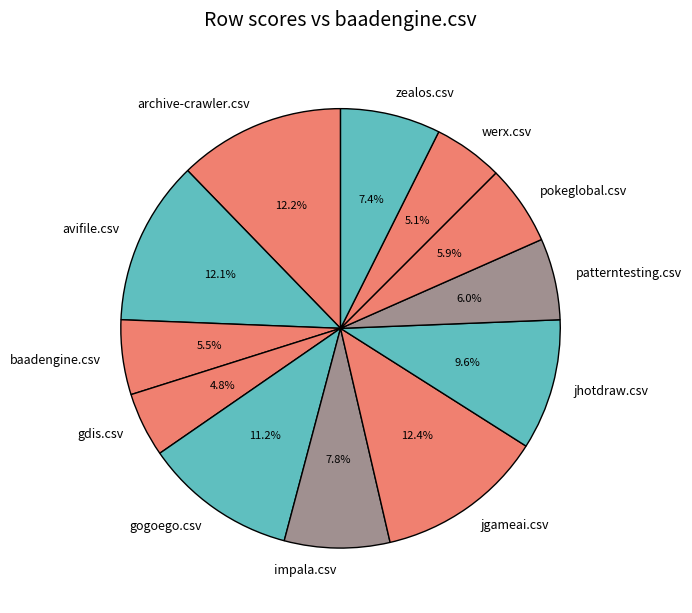

The baadengine.csv slice represents 1% of the pie. True or false?

False